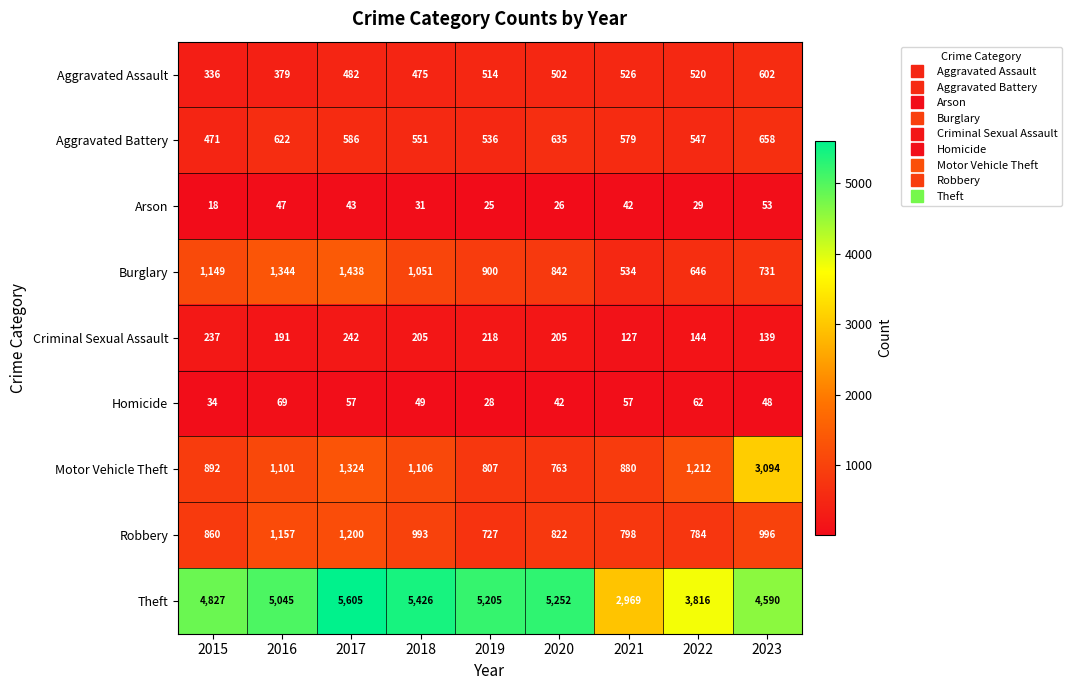

What is the spread (max minus min) of values at 2021?

2927